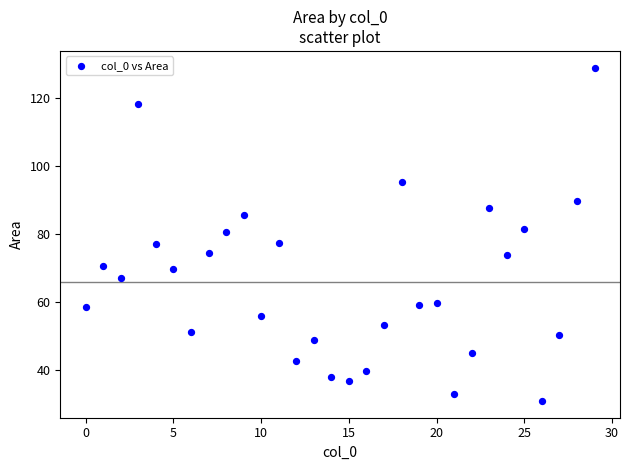

What is the range of Y values (max minus min)?

97.9